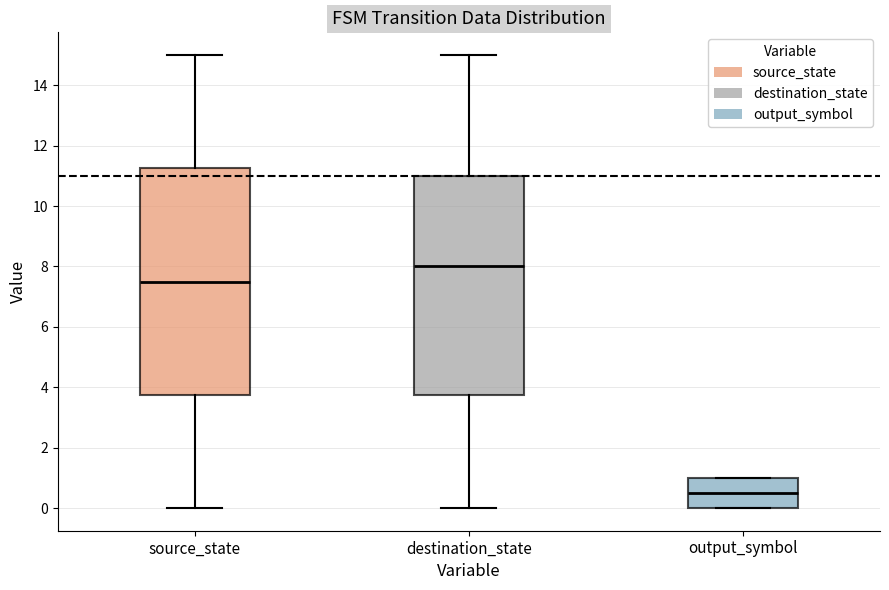

Reading left to right, transcribe this box plot: for each box, give where its median line is, the range the box spans, and where its two whiskers end, as read against the y-axis. The values are not printed on the chart, so give them approximately, as read against the axis.

source_state: median 7.6, box 3.8 to 11.2, whiskers 0.0 to 15.0
destination_state: median 8.0, box 3.8 to 11.0, whiskers 0.0 to 15.0
output_symbol: median 0.6, box 0.0 to 1.0, whiskers 0.0 to 1.0